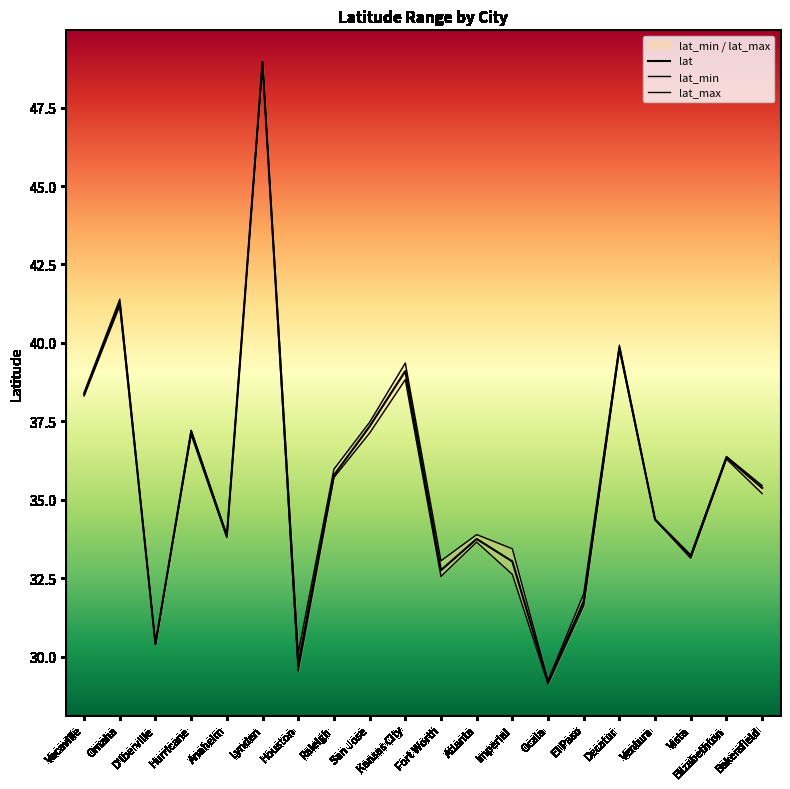

How many categories are shown in the chart?

20